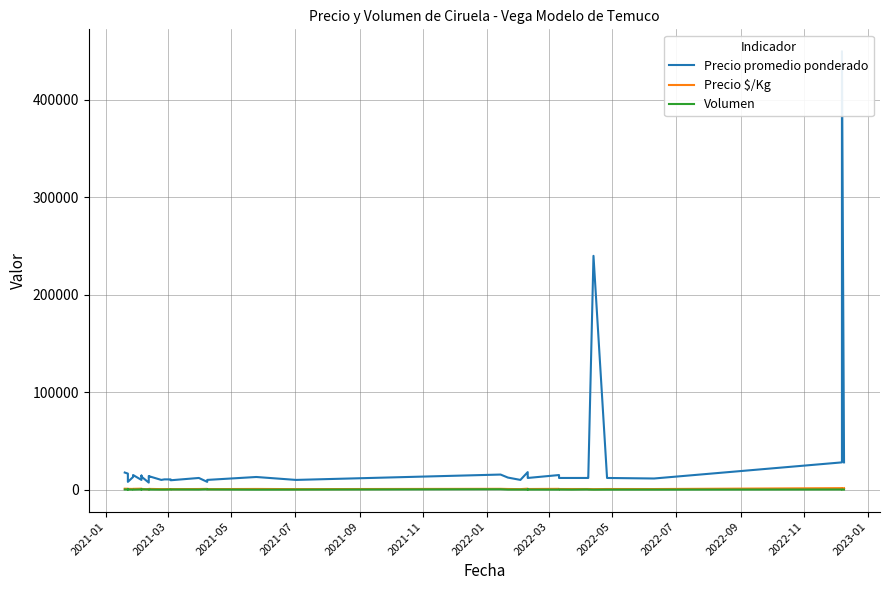

Is this an area chart (filled region under the line)?

No